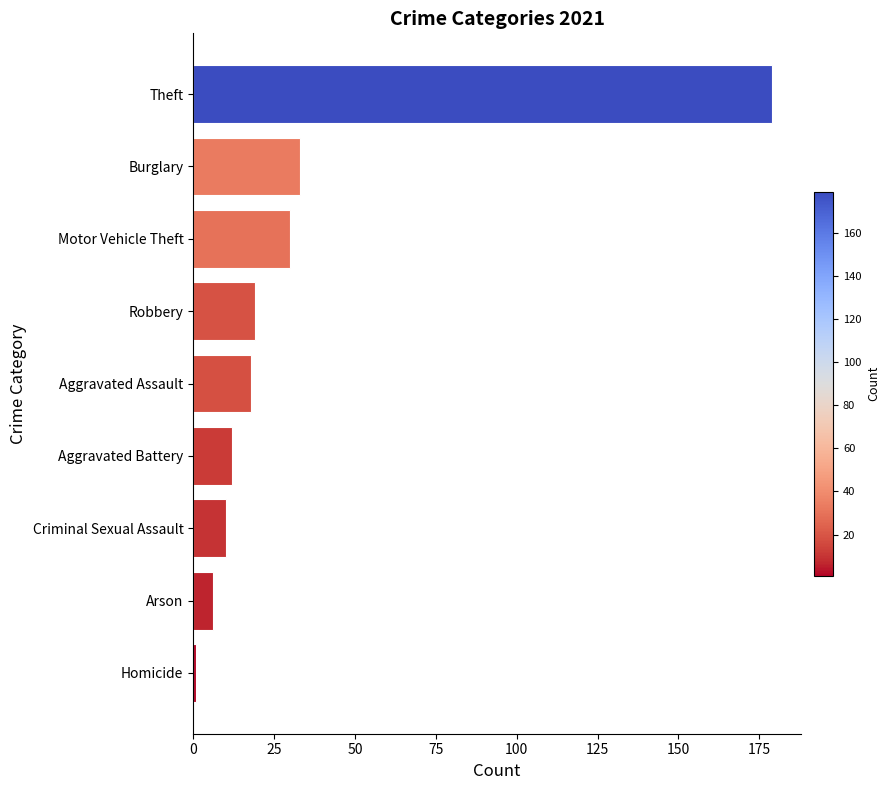

What is the sum of all values?

308